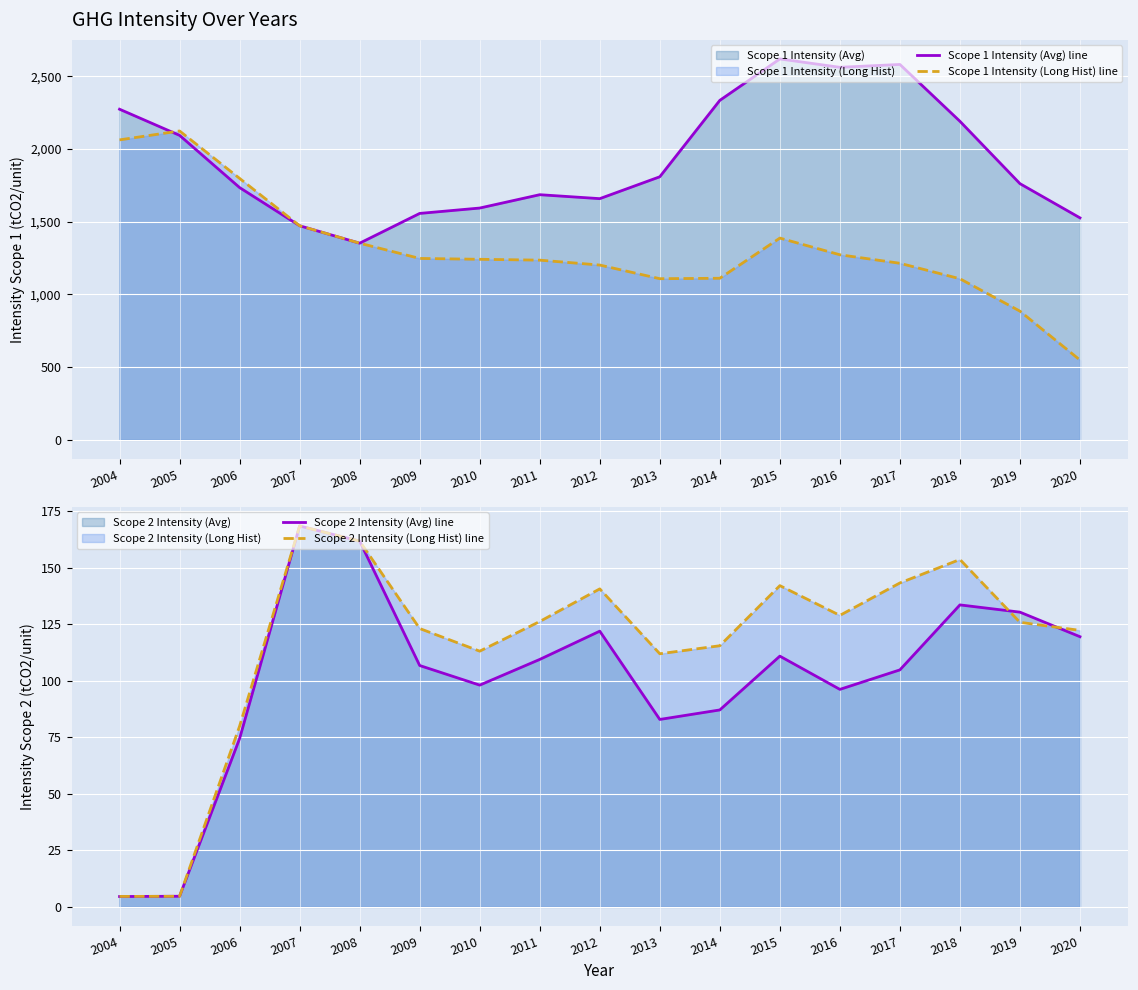

At how many categories does at least one series exceed 1301?

17